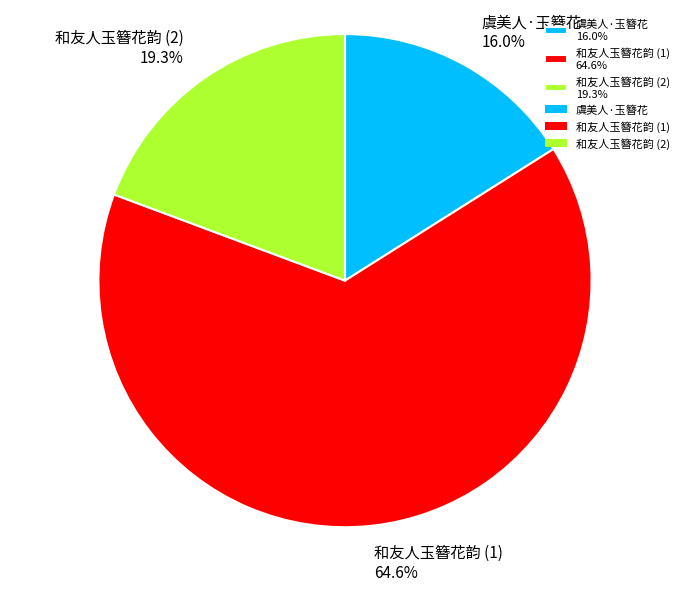

What percentage is NOT represented by 虞美人·玉簪花 16.0%?

84.0%